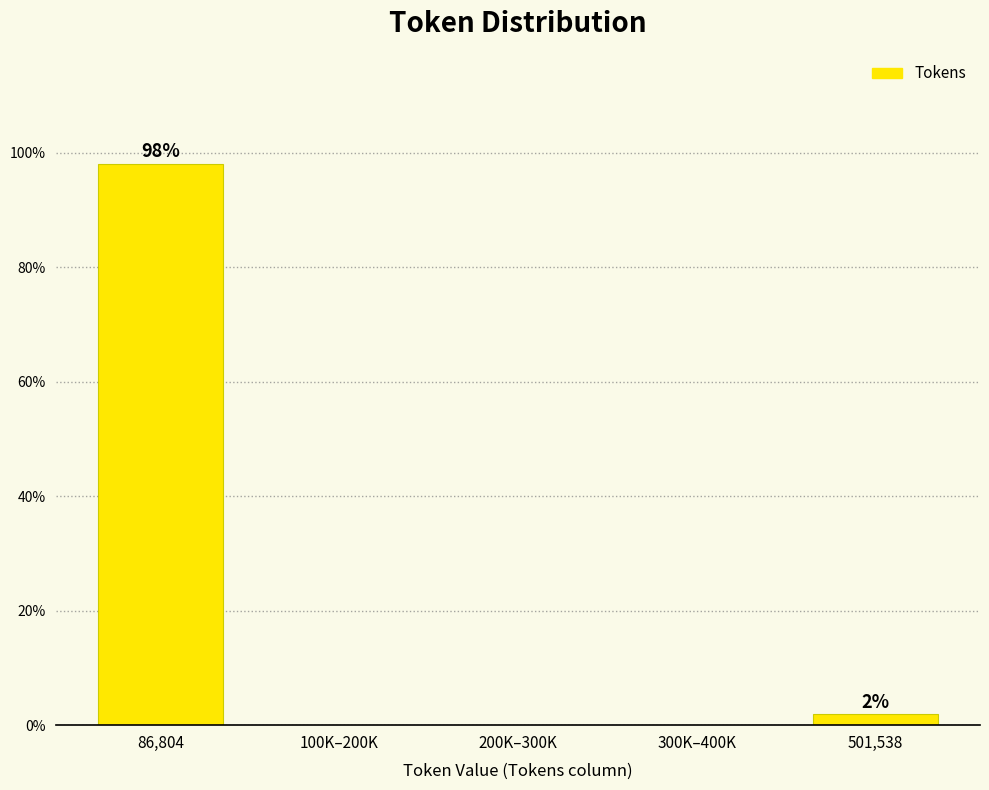

Reading left to right, what are all the values shown in this chart?

86,804=98.1	100K–200K=0.0	200K–300K=0.0	300K–400K=0.0	501,538=1.9